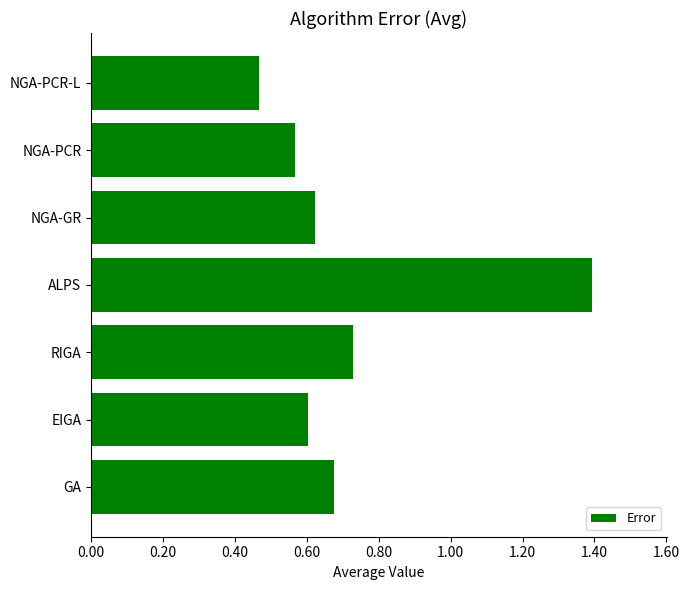

What is the sum of all values?

5.1